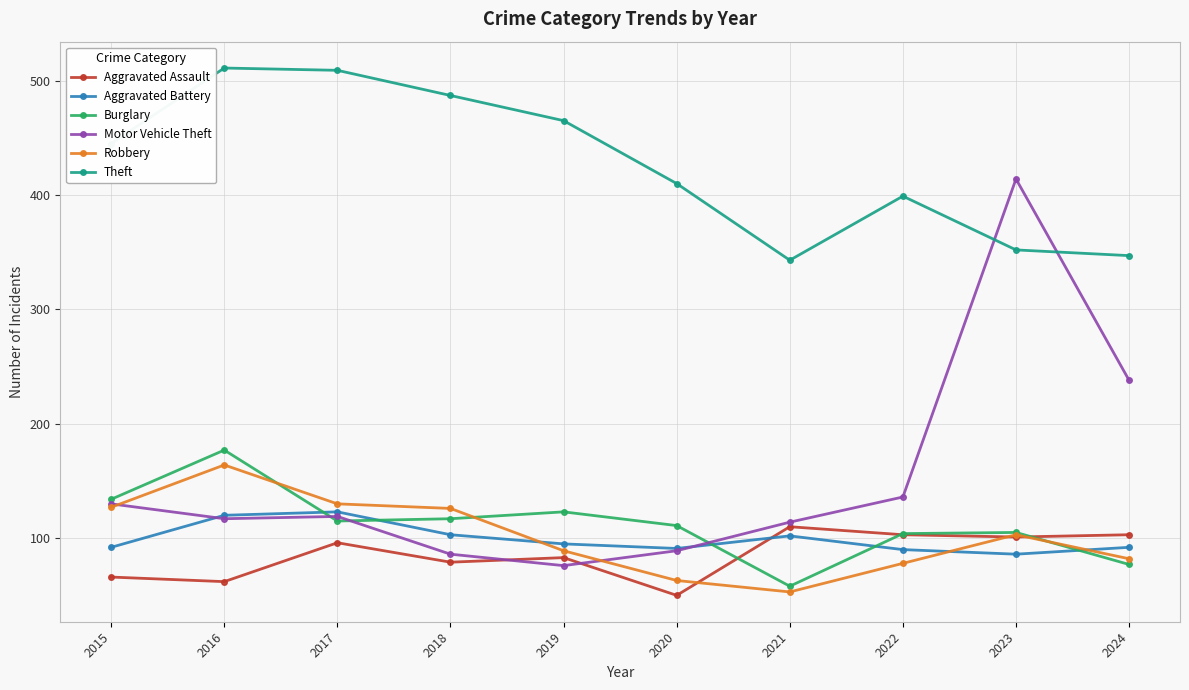

Which series has the widest spread of values?

Motor Vehicle Theft